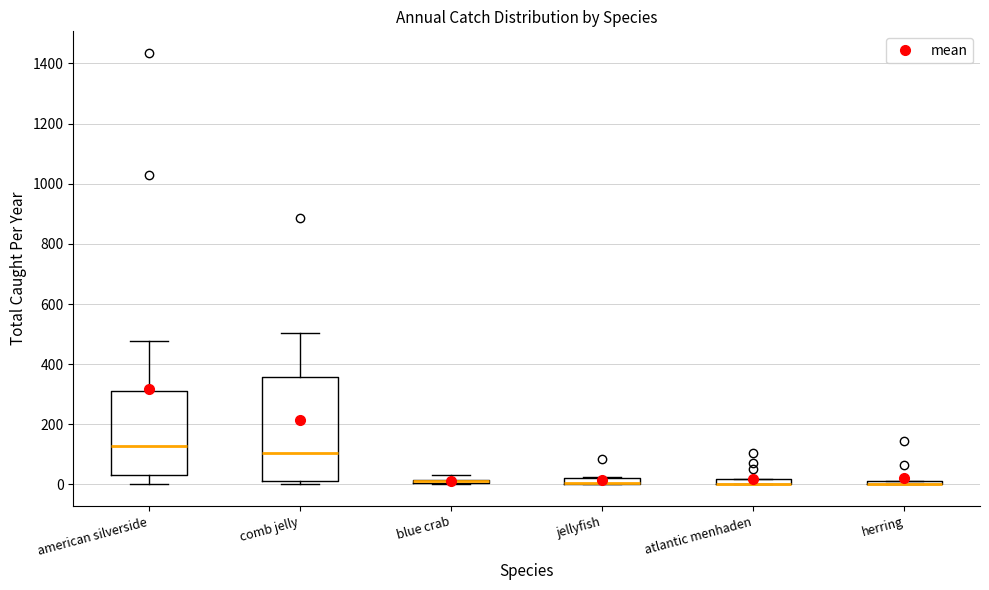

Where is the lower edge of the box for blue crab on the y-axis? The values are not printed on the chart, so give them approximately, as read against the axis.

0